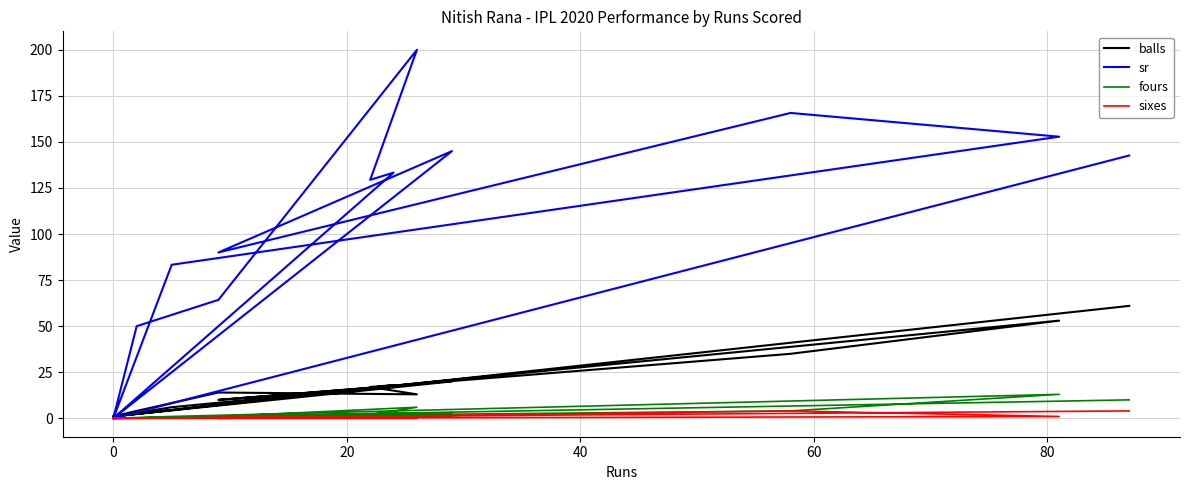

Reading left to right, transcribe all the data shown in this chart.

balls: 61.0	1.0	18.0	17.0	13.0	14.0	4.0	1.0	20.0	10.0	35.0	53.0	6.0	1.0
sr: 142.6	0.0	133.3	129.4	200.0	64.3	50.0	0.0	145.0	90.0	165.7	152.8	83.3	0.0
fours: 10.0	0.0	2.0	2.0	6.0	1.0	0.0	0.0	3.0	1.0	4.0	13.0	1.0	0.0
sixes: 4.0	0.0	1.0	1.0	0.0	0.0	0.0	0.0	1.0	0.0	4.0	1.0	0.0	0.0